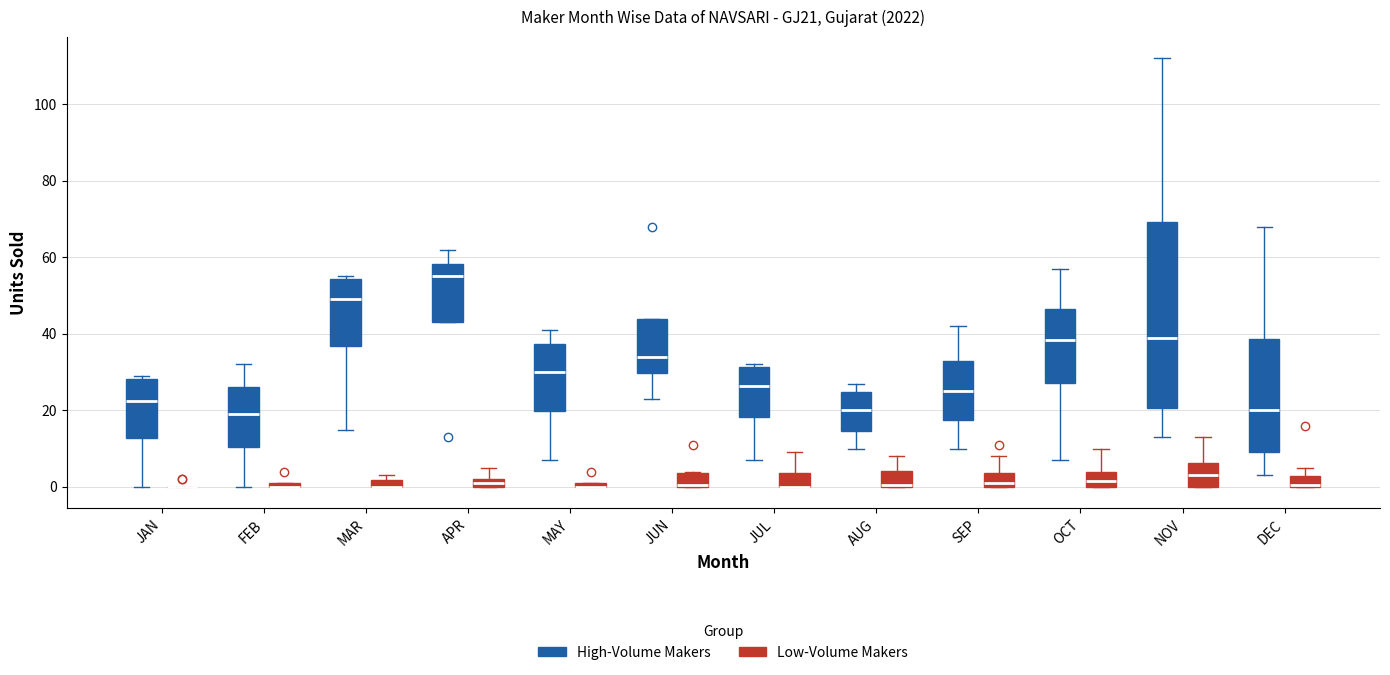

Where does the median line of the box for JUN (High-Volume Makers) sit on the y-axis? The values are not printed on the chart, so give them approximately, as read against the axis.

34